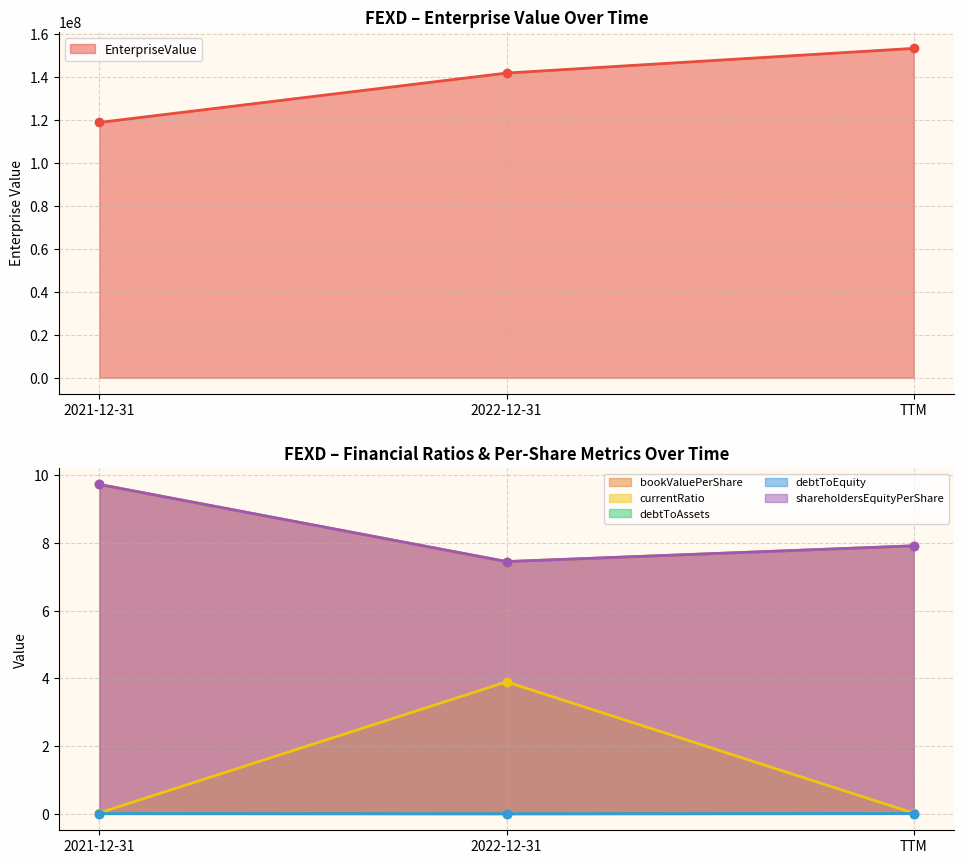

Reading left to right, extract all data points from this chart.

EnterpriseValue: 2021-12-31=118981542.0	2022-12-31=141980330.2	TTM=153497948.0
bookValuePerShare: 2021-12-31=9.7	2022-12-31=7.5	TTM=7.9
currentRatio: 2021-12-31=0.0	2022-12-31=3.9	TTM=0.0
debtToAssets: 2021-12-31=0.0	2022-12-31=0.0	TTM=0.0
debtToEquity: 2021-12-31=0.0	2022-12-31=0.0	TTM=0.0
shareholdersEquityPerShare: 2021-12-31=9.7	2022-12-31=7.5	TTM=7.9